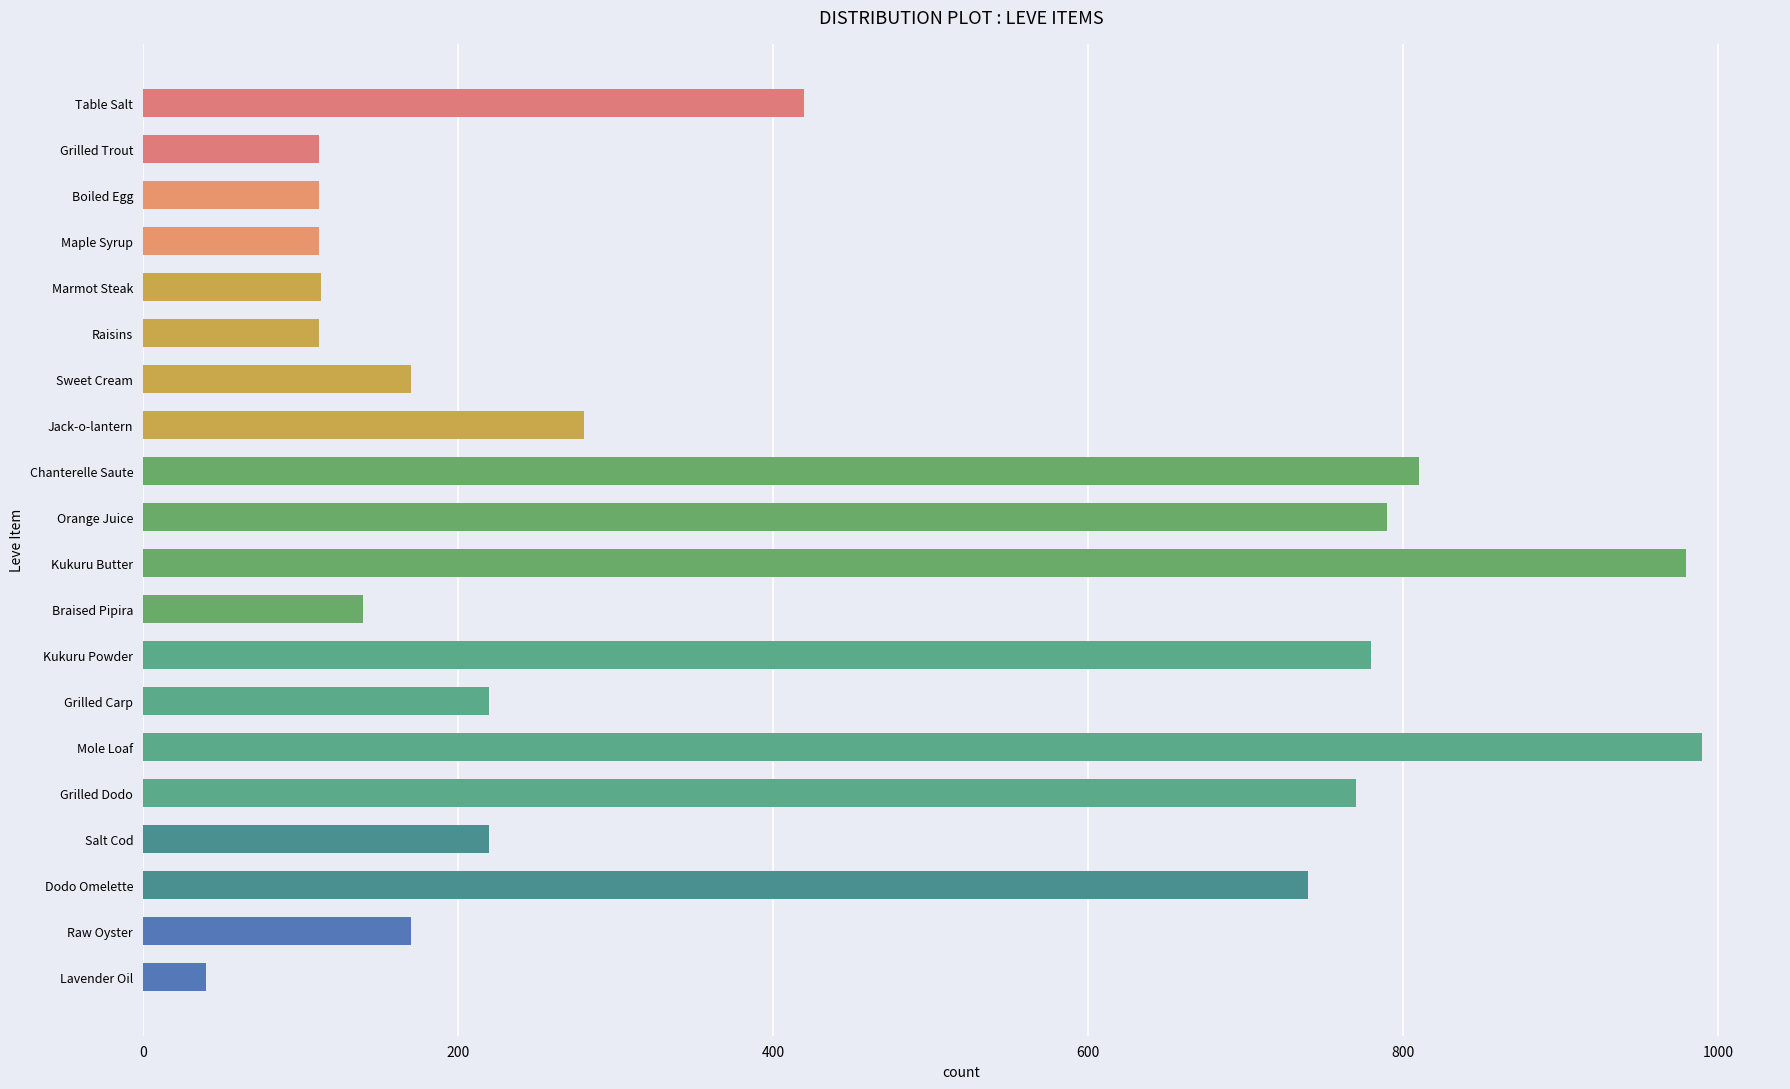

What is the value of the 18th bar from the top?

740